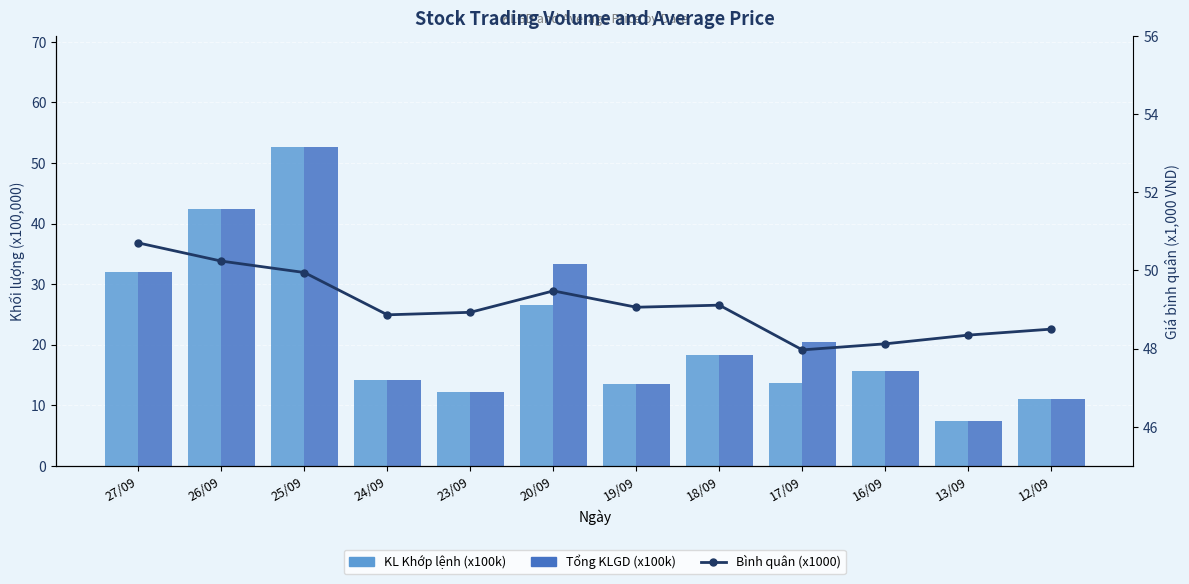

Where does the Tổng KLGD (x100k) series first go above 18?

27/09